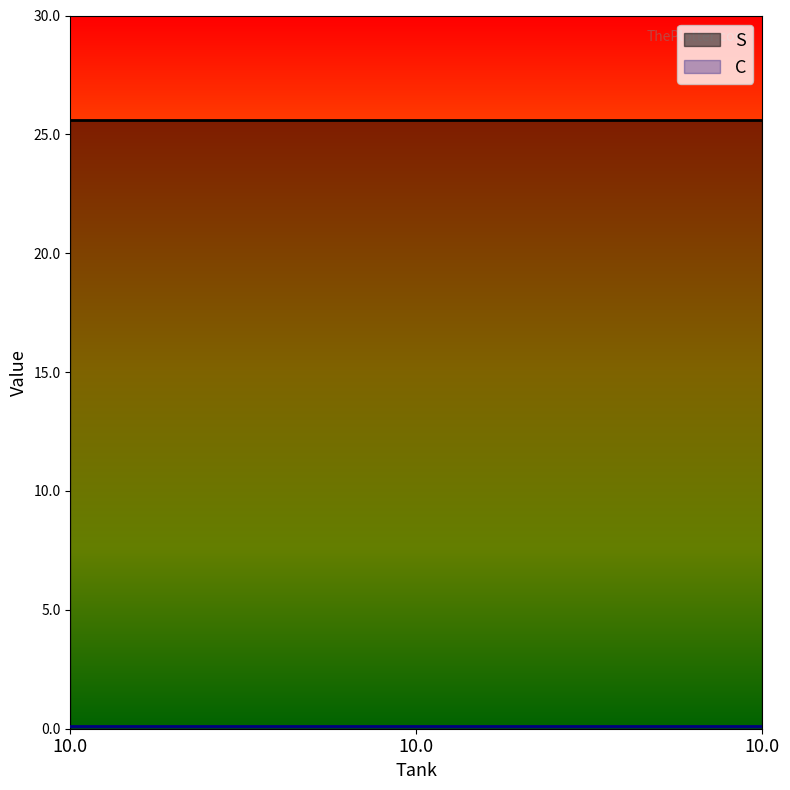

Which has a higher value, 10.0 or 10.0?

10.0